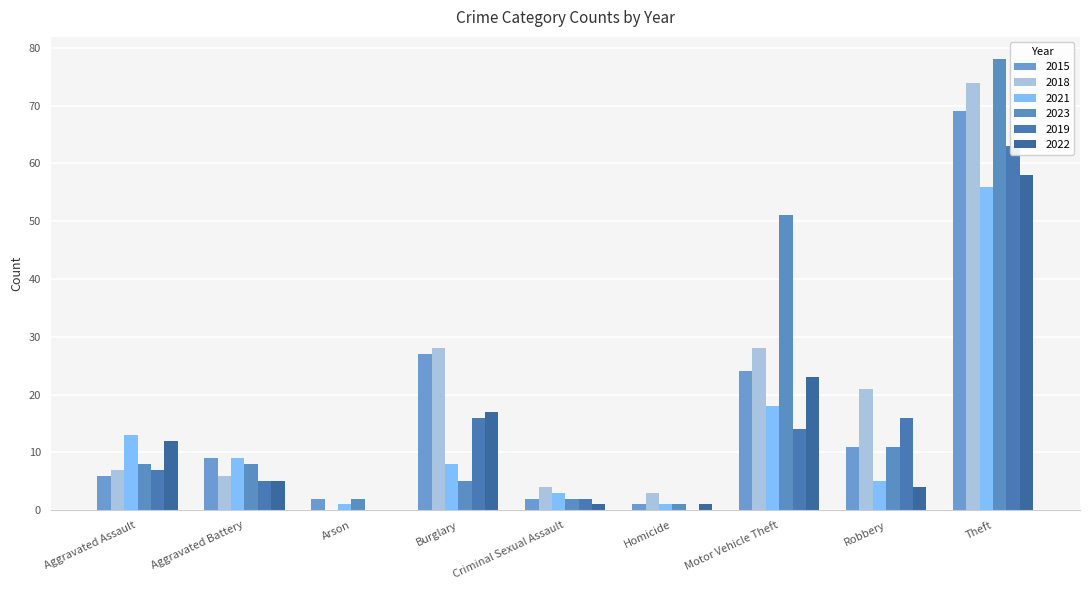

What is the total value across all series at Criminal Sexual Assault?

14